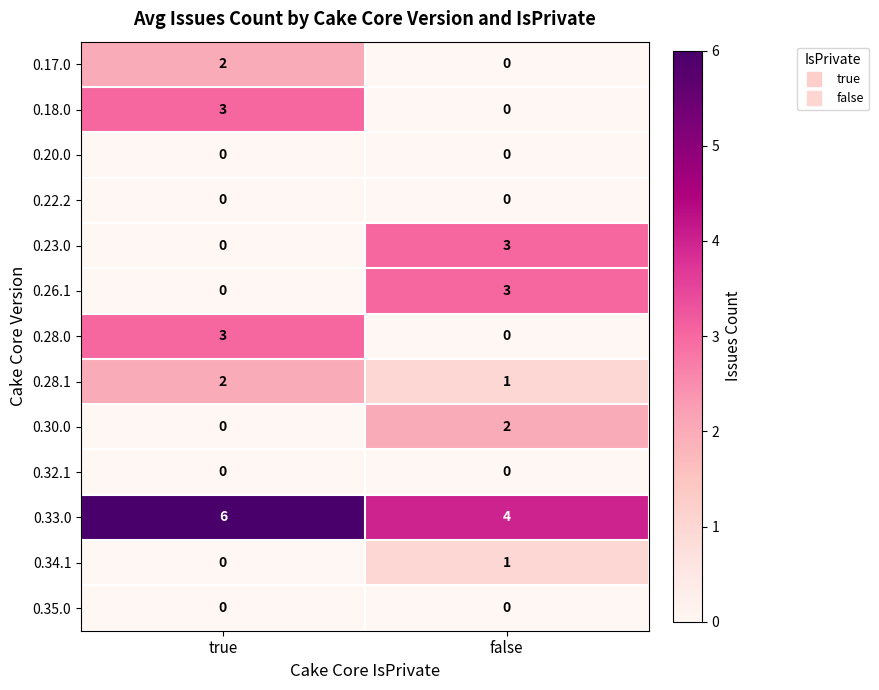

Reading right to left, transcribe all the data shown in this chart.

0.17.0: 0	2
0.18.0: 0	3
0.20.0: 0	0
0.22.2: 0	0
0.23.0: 3	0
0.26.1: 3	0
0.28.0: 0	3
0.28.1: 1	2
0.30.0: 2	0
0.32.1: 0	0
0.33.0: 4	6
0.34.1: 1	0
0.35.0: 0	0